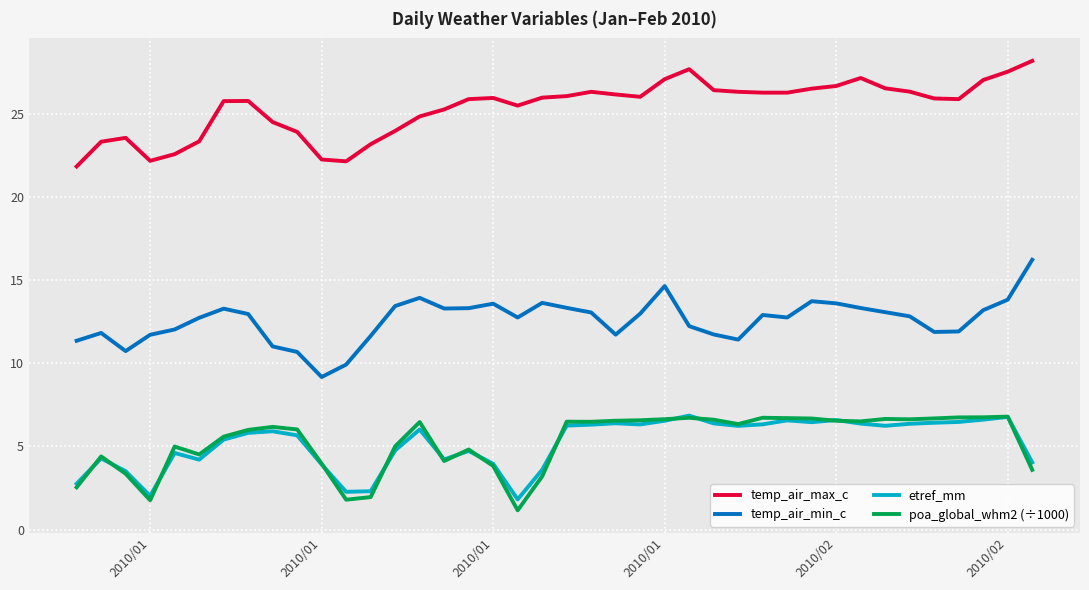

What is the lowest value of the etref_mm series?

1.8